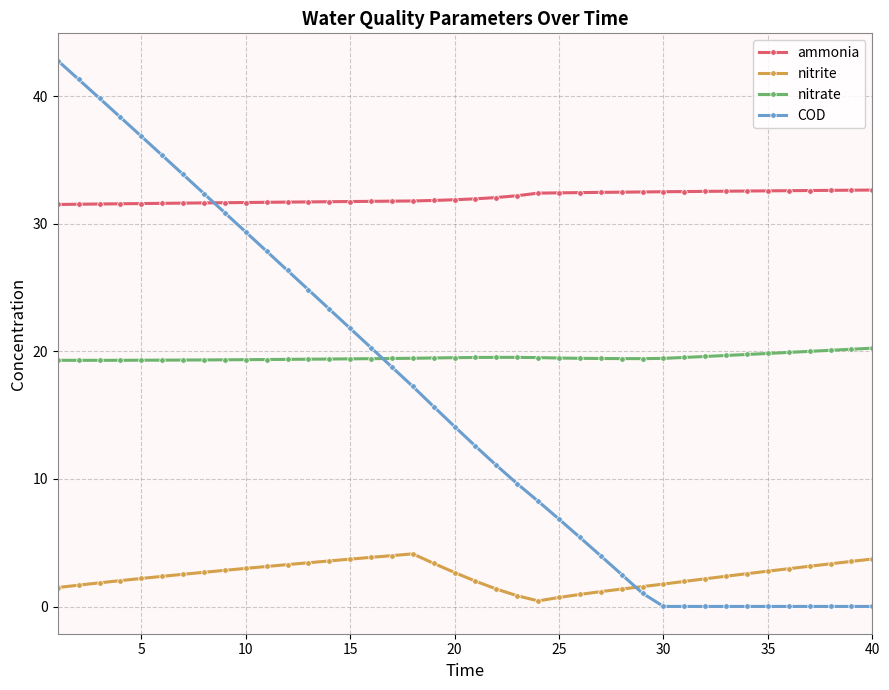

What is the difference between the maximum and minimum values in the COD series?

42.8